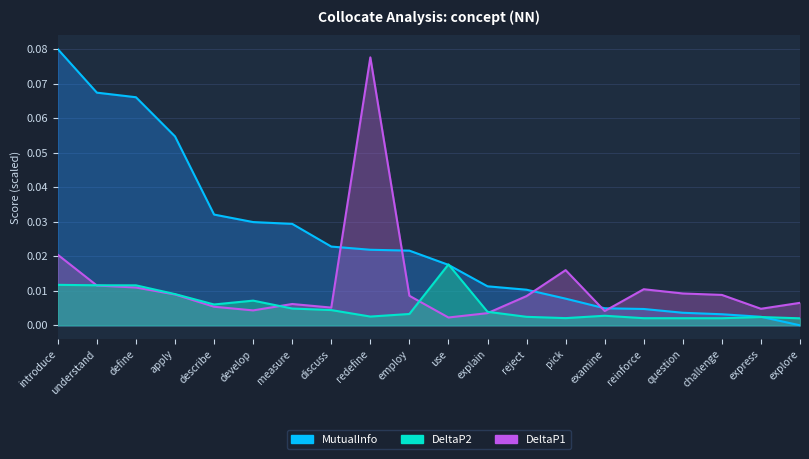

Which series has the largest range (max minus min)?

MutualInfo